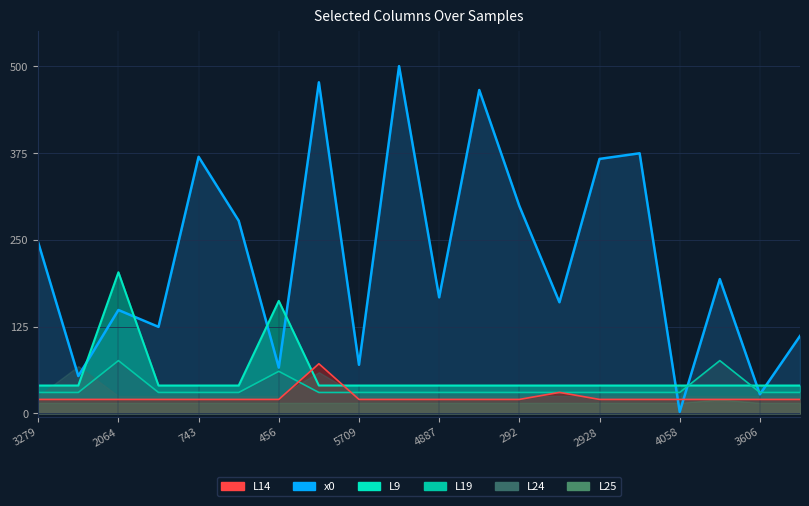

In L9, how many points are higher than both neighbors (excluding endpoints)?

2